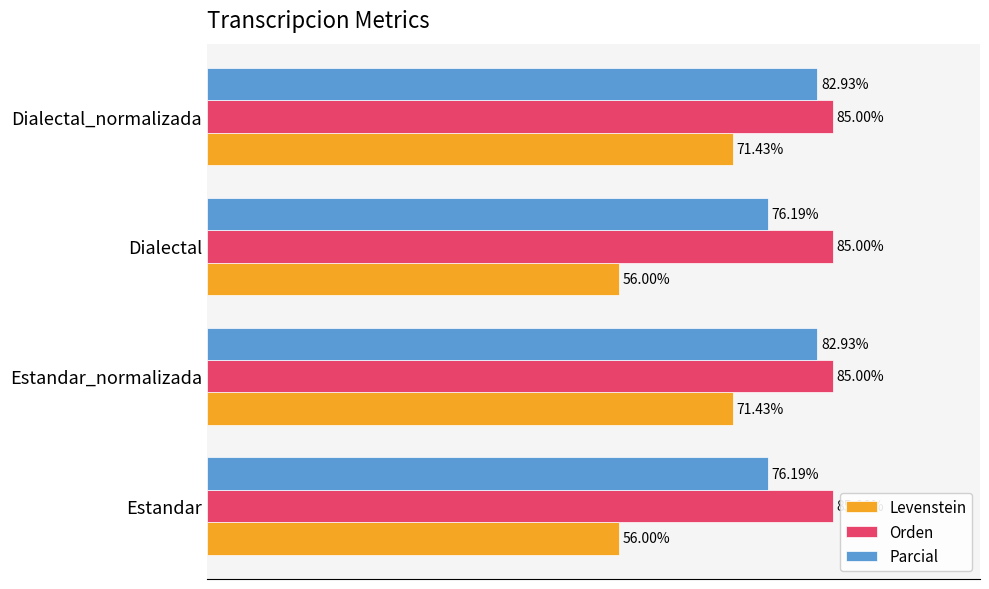

Is the value of Parcial at Dialectal greater than the value of Orden at Dialectal?

No